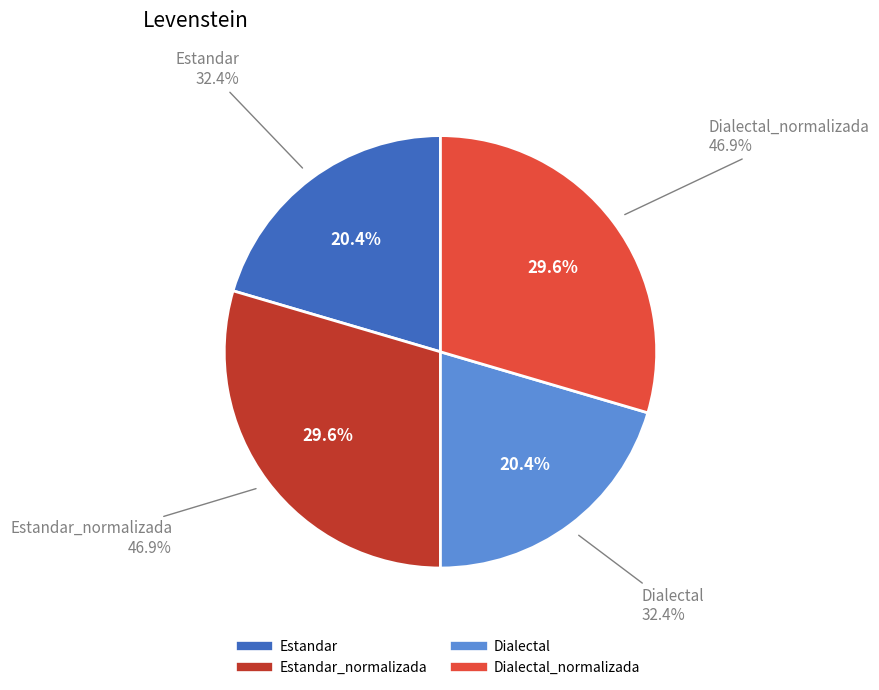

Which category has the biggest portion of the pie?

Estandar_normalizada